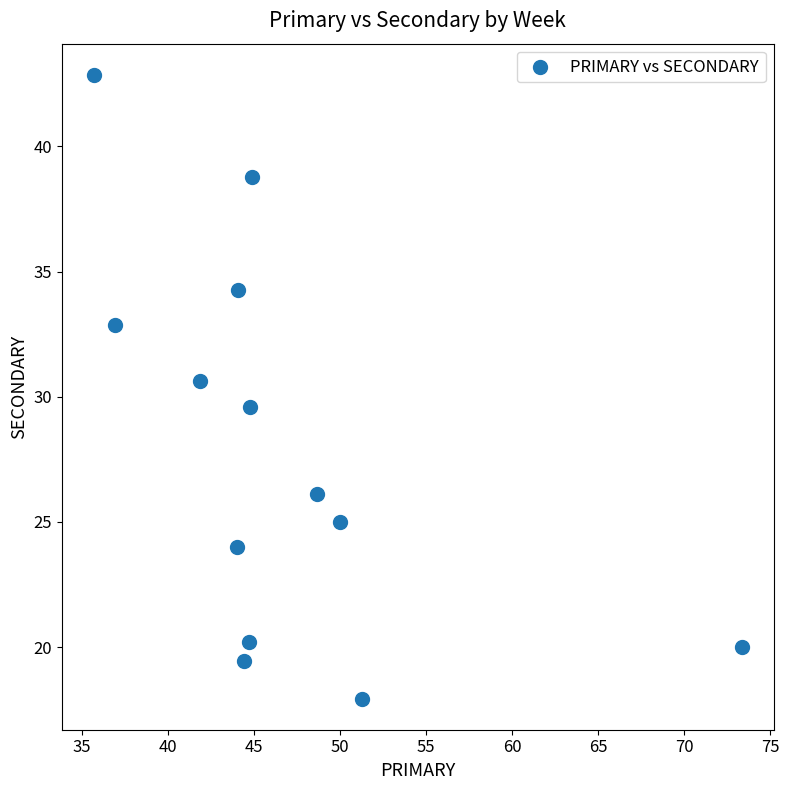

What is the range of X values (max minus min)?

37.6